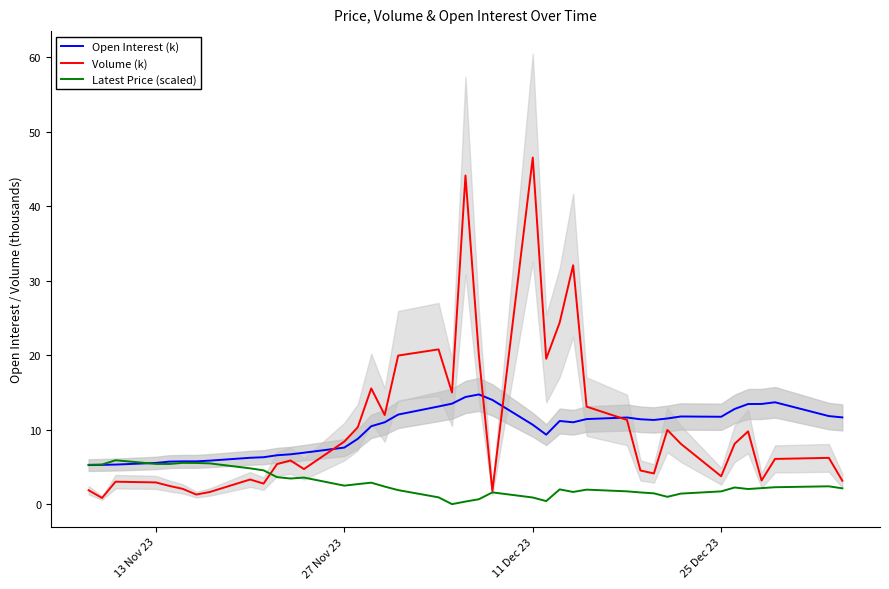

How many values in the Open Interest (k) series exceed 11?

20